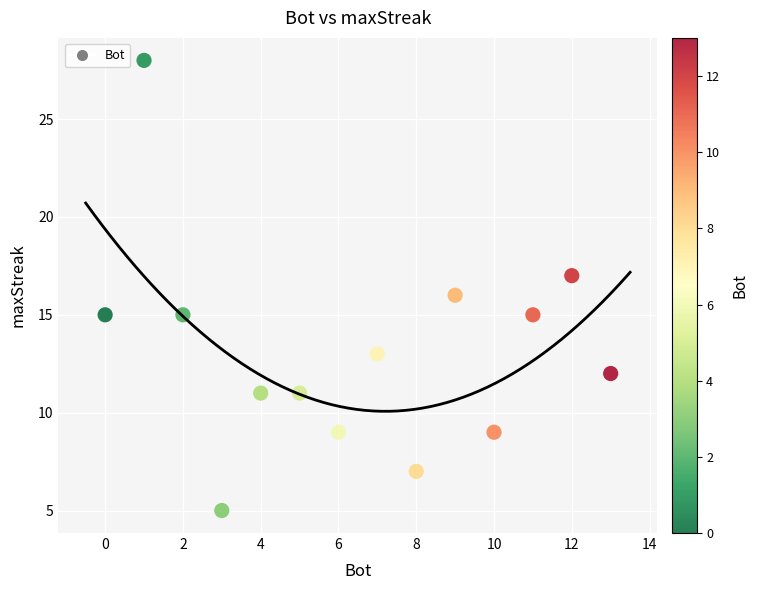

What is the range of Y values (max minus min)?

23